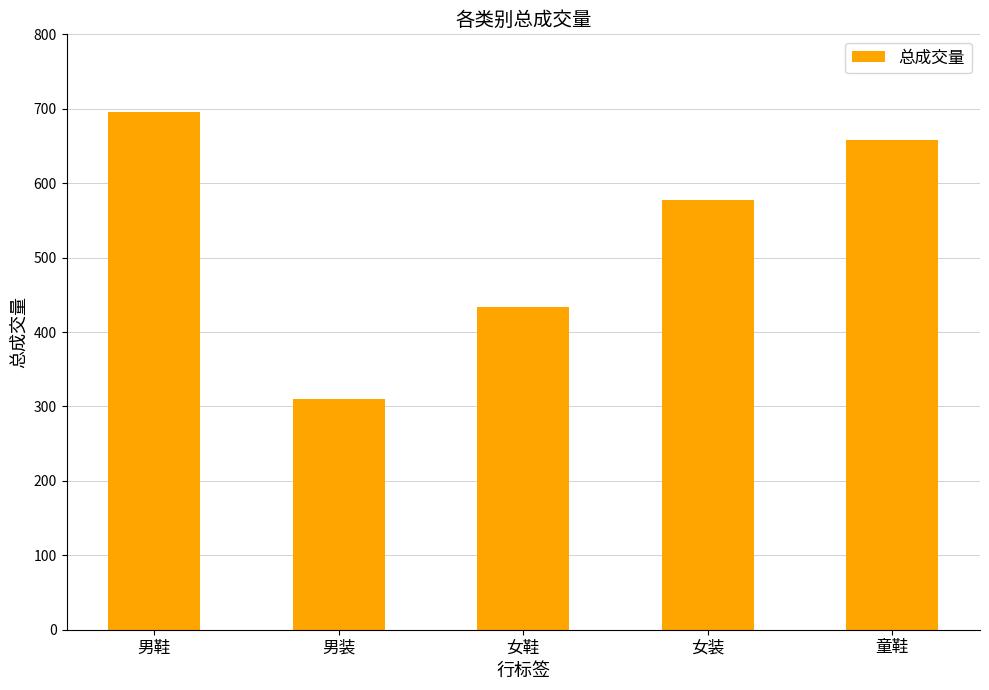

At which category does the chart reach its minimum across all series?

男装